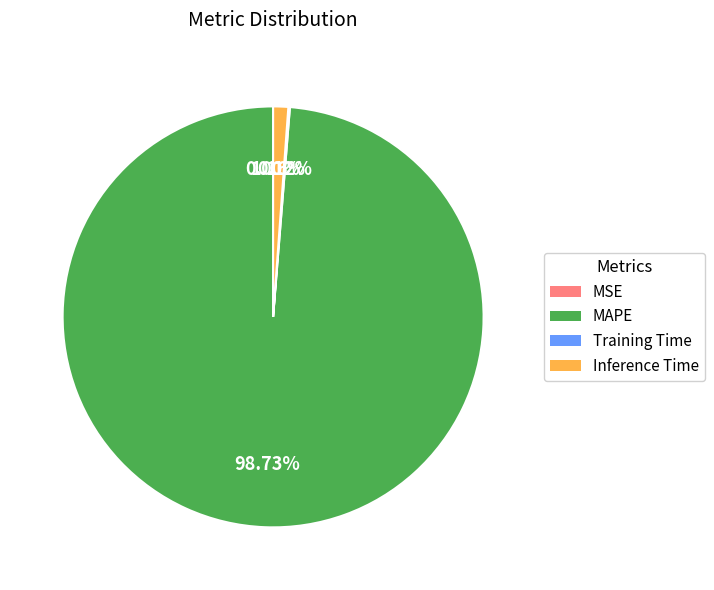

Which slice is the largest?

MAPE